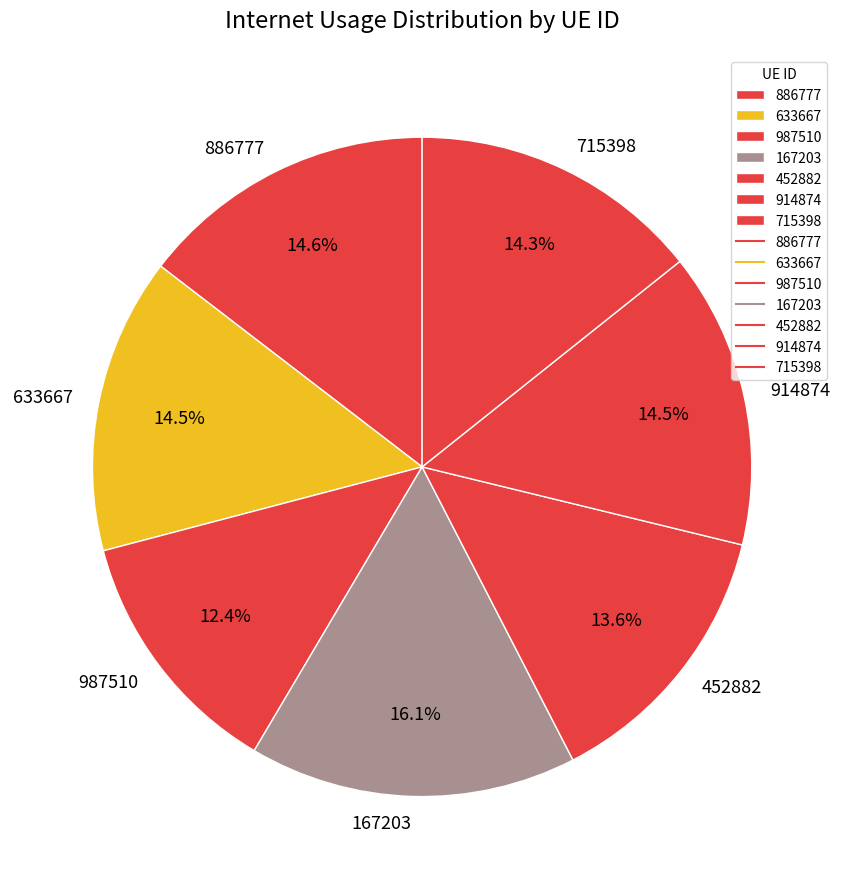

What is the smallest slice in the pie chart?

987510